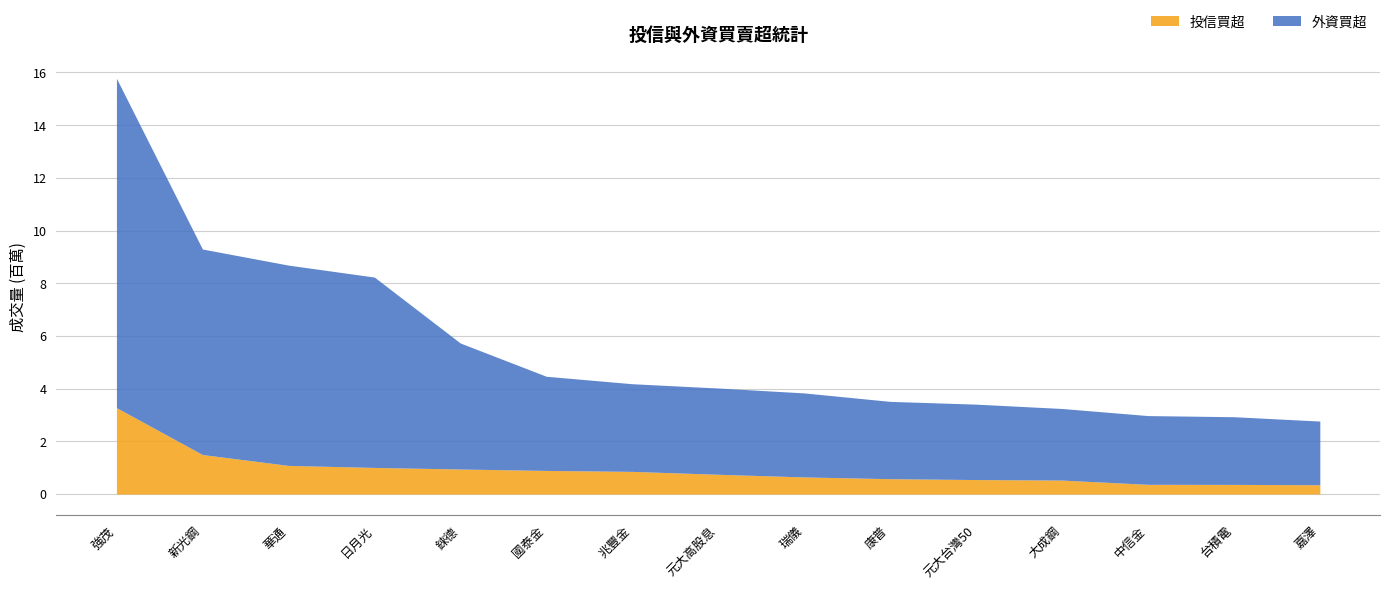

What position from the left is 瑞儀?

9